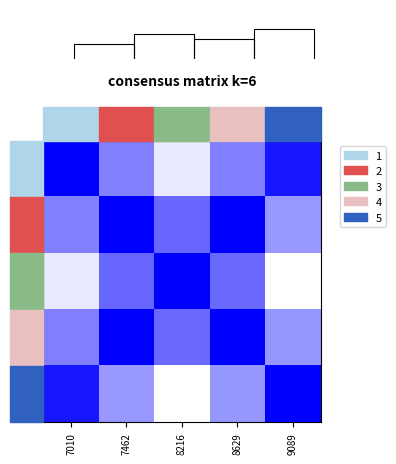

Reading left to right, transcribe all the data shown in this chart.

7010: 7010=1.0	7462=0.5	8216=0.1	8629=0.5	9089=0.9
7462: 7010=0.5	7462=1.0	8216=0.6	8629=1.0	9089=0.4
8216: 7010=0.1	7462=0.6	8216=1.0	8629=0.6	9089=0.0
8629: 7010=0.5	7462=1.0	8216=0.6	8629=1.0	9089=0.4
9089: 7010=0.9	7462=0.4	8216=0.0	8629=0.4	9089=1.0